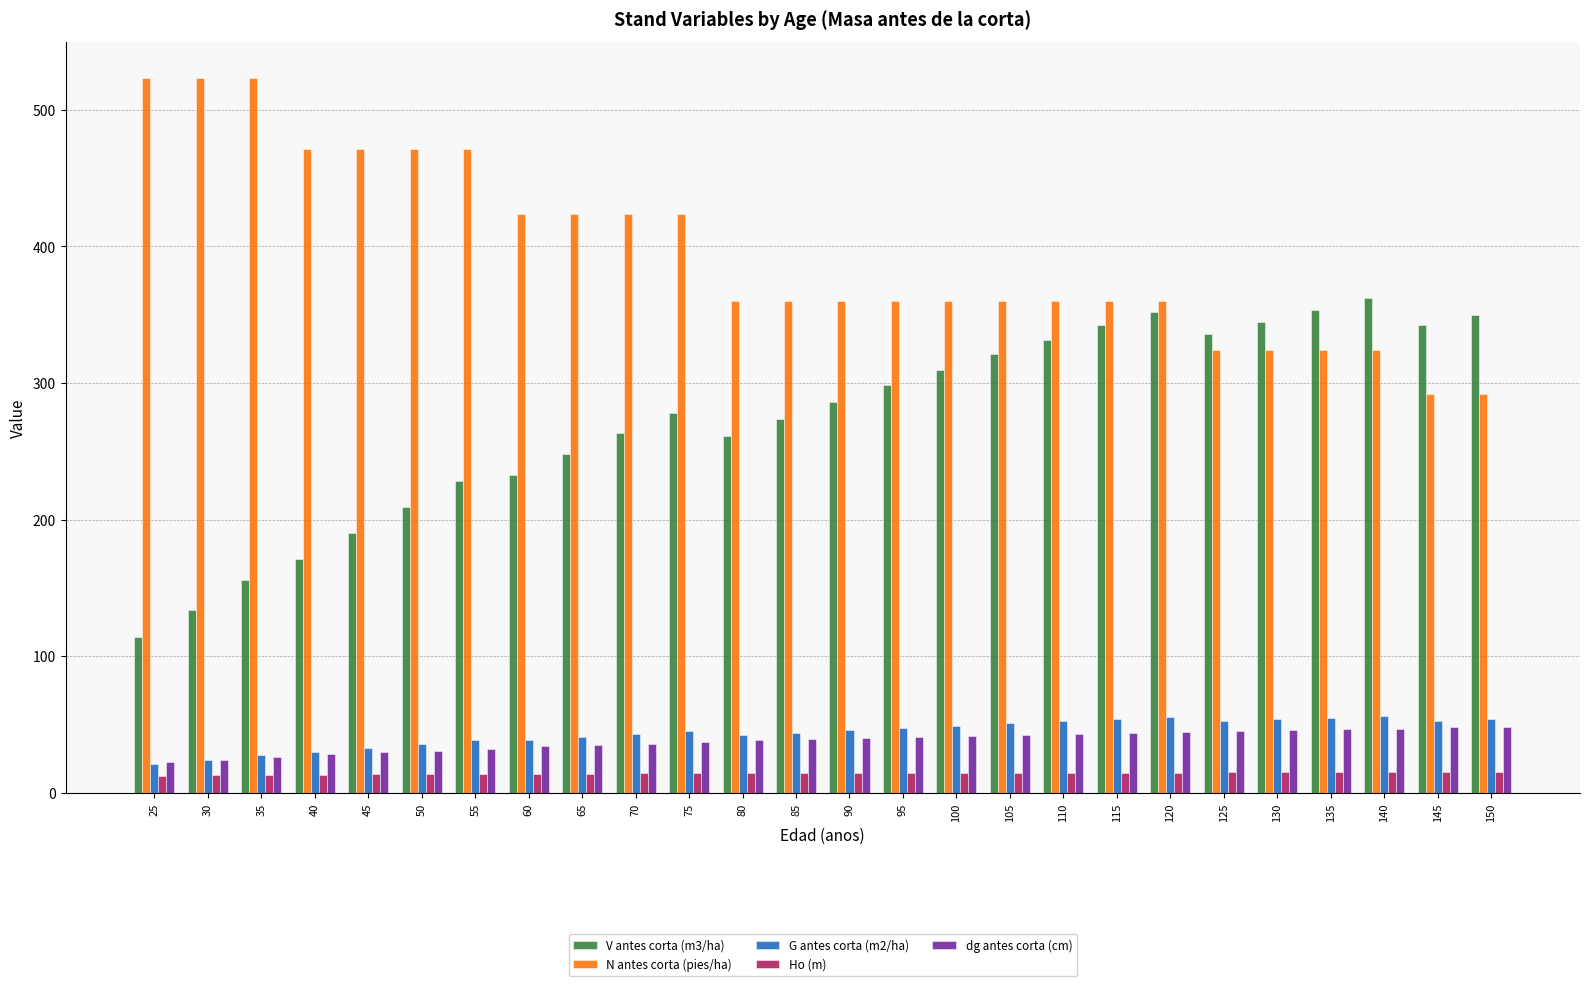

The value of Ho (m) at 150 is 15.2. True or false?

True